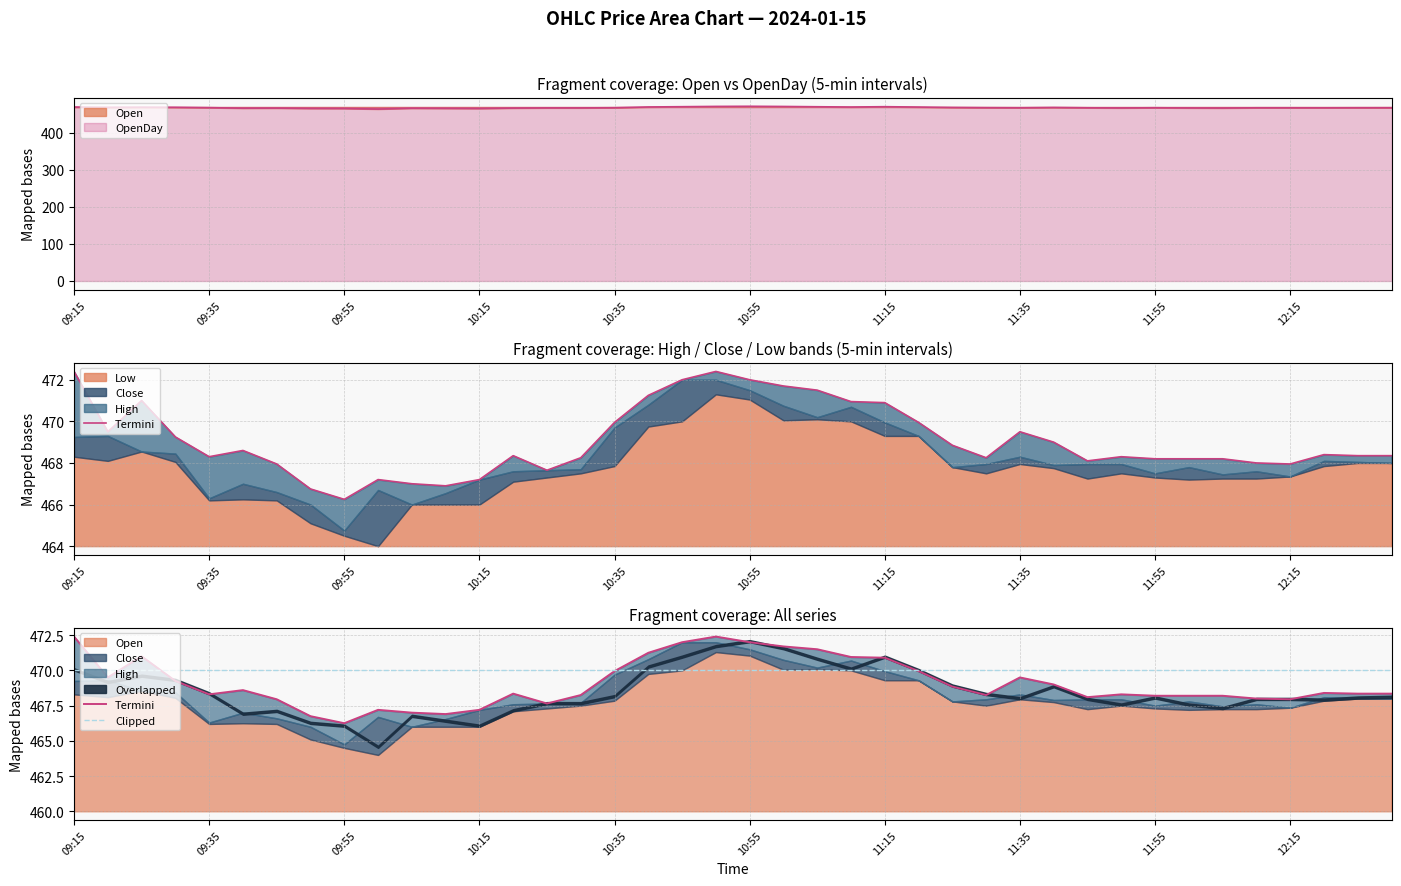

Where is Clipped nearest to the value 470?

09:15